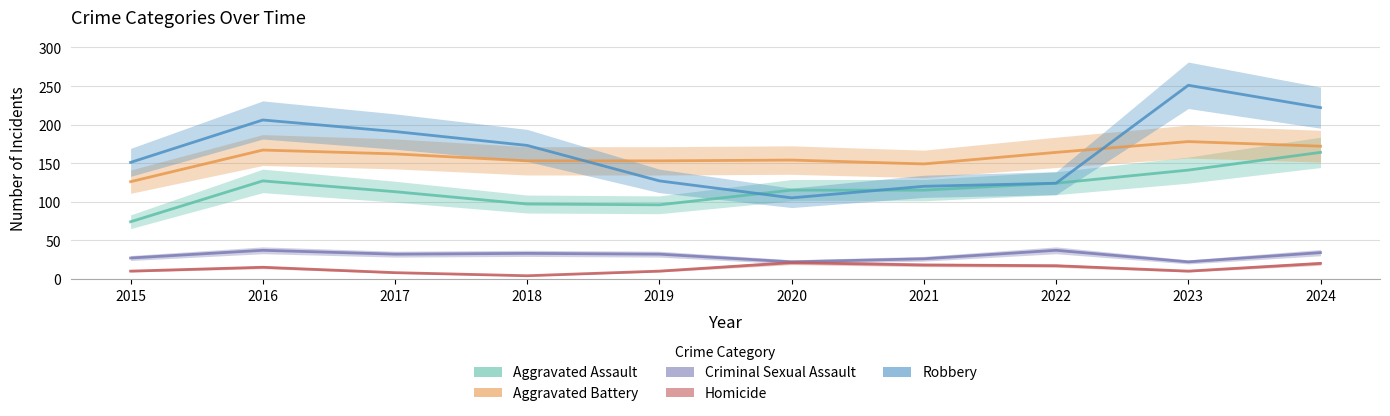

What is the value of the Homicide point at the 7th from the left?

18